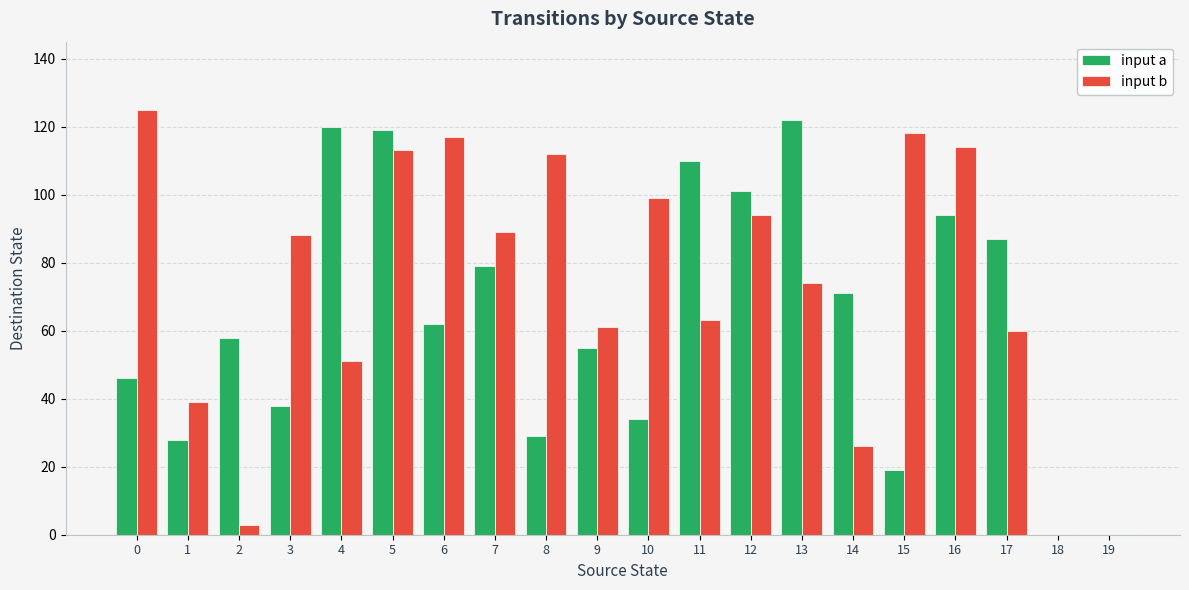

What is the sum of all input a values?

1272